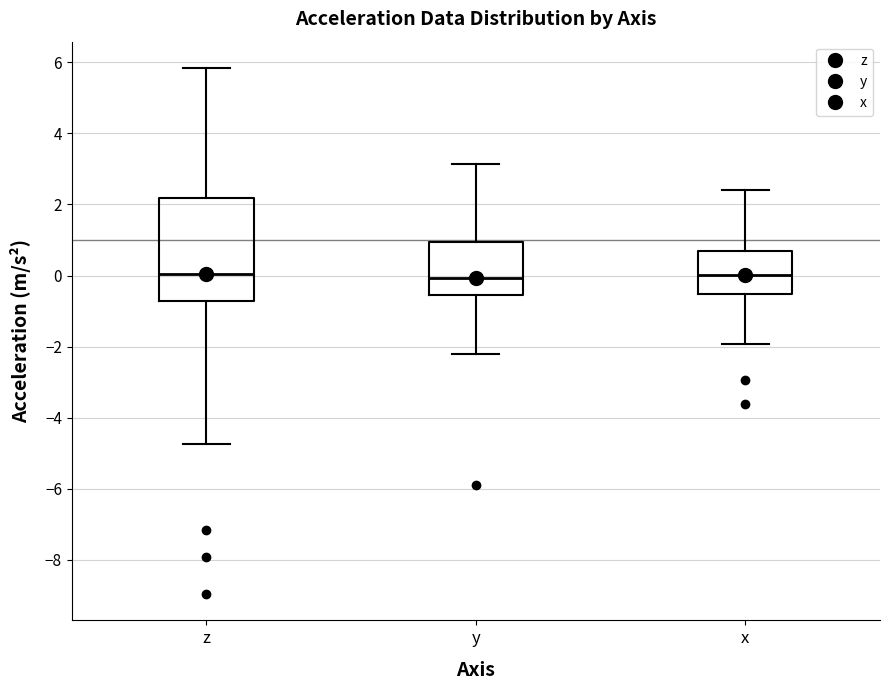

Reading left to right, read every box against the y-axis: the position of its median line, the range the box covers, and the ends of its whiskers. The values are not printed on the chart, so give them approximately, as read against the axis.

z: median 0.0, box -0.8 to 2.2, whiskers -4.8 to 5.8
y: median 0.0, box -0.6 to 1.0, whiskers -2.2 to 3.2
x: median 0.0, box -0.6 to 0.8, whiskers -2.0 to 2.4